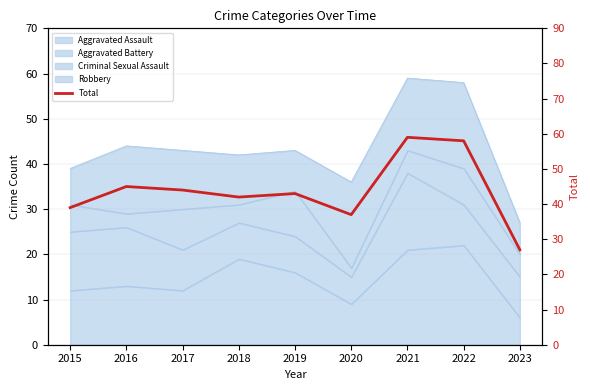

True or false: there are more than 0 points higher than both neighbors.

True